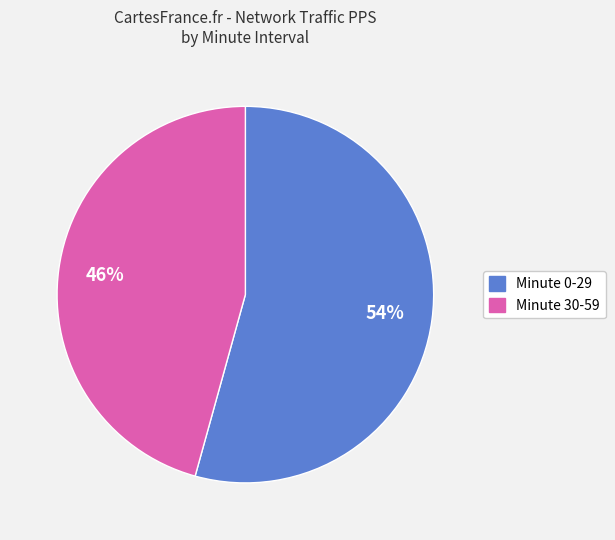

To the nearest percent, what is the average slice percentage?

50%